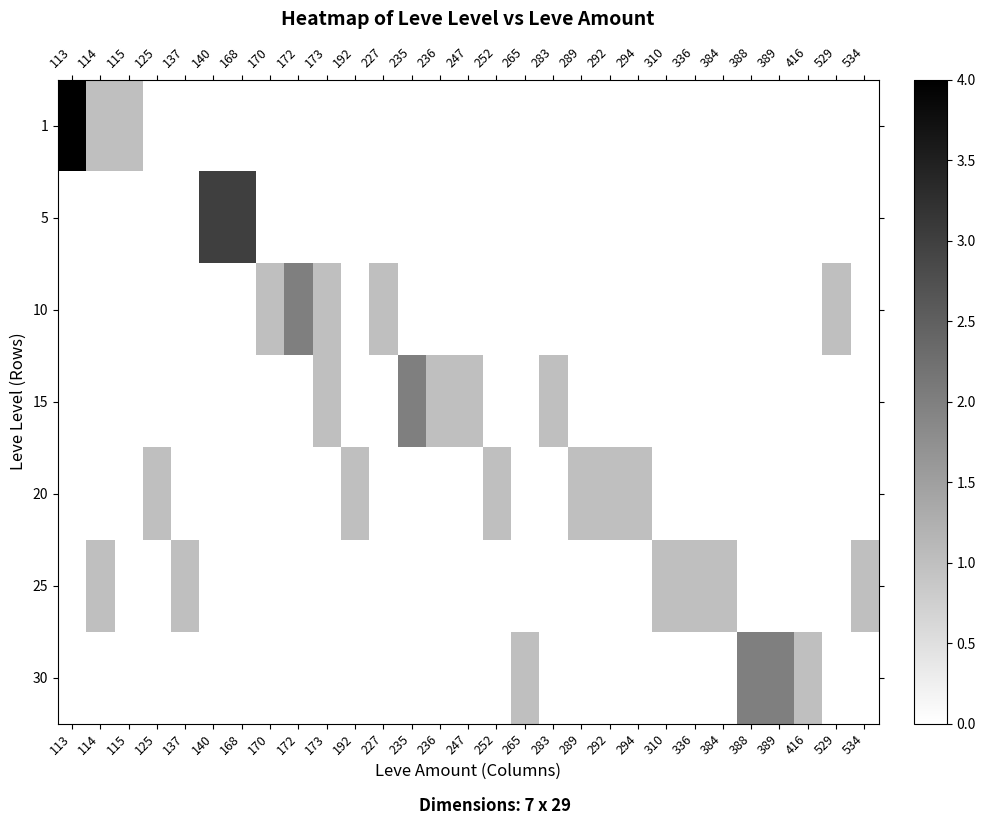

Which series has the largest range (max minus min)?

1